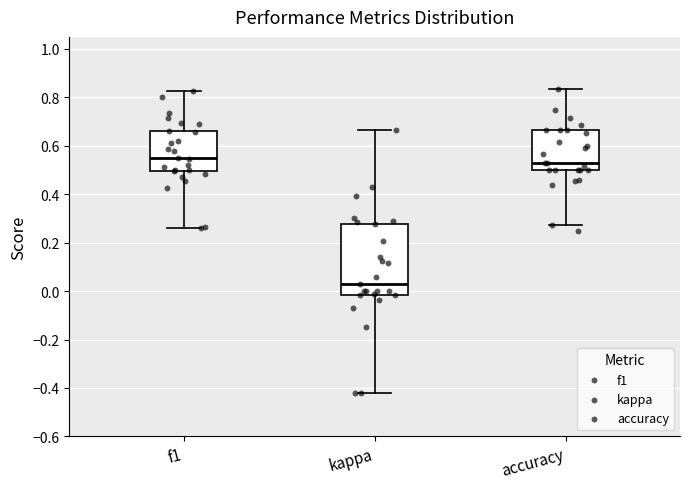

Reading left to right, read every box against the y-axis: the position of its median line, the range the box covers, and the ends of its whiskers. The values are not printed on the chart, so give them approximately, as read against the axis.

f1: median 0.54, box 0.50 to 0.66, whiskers 0.26 to 0.82
kappa: median 0.02, box -0.02 to 0.28, whiskers -0.42 to 0.66
accuracy: median 0.52, box 0.50 to 0.66, whiskers 0.28 to 0.84